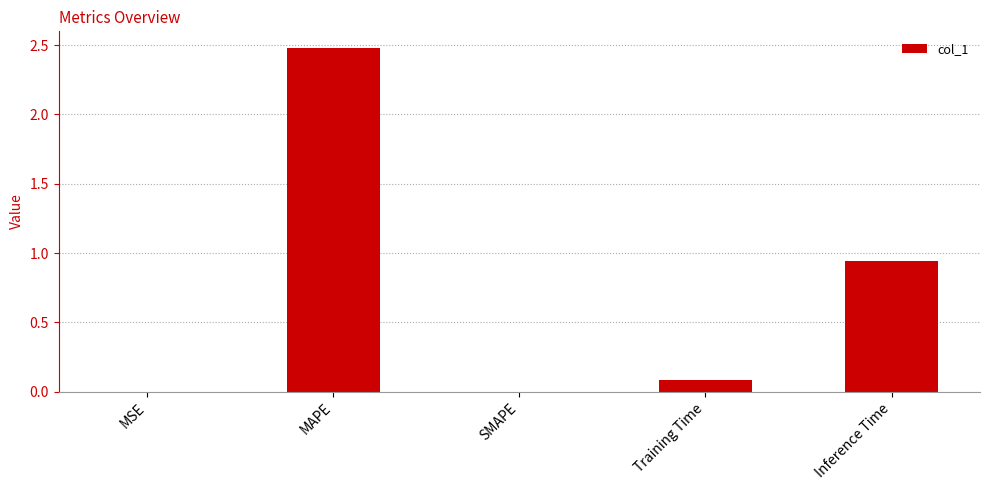

Which has a higher value, SMAPE or Inference Time?

Inference Time